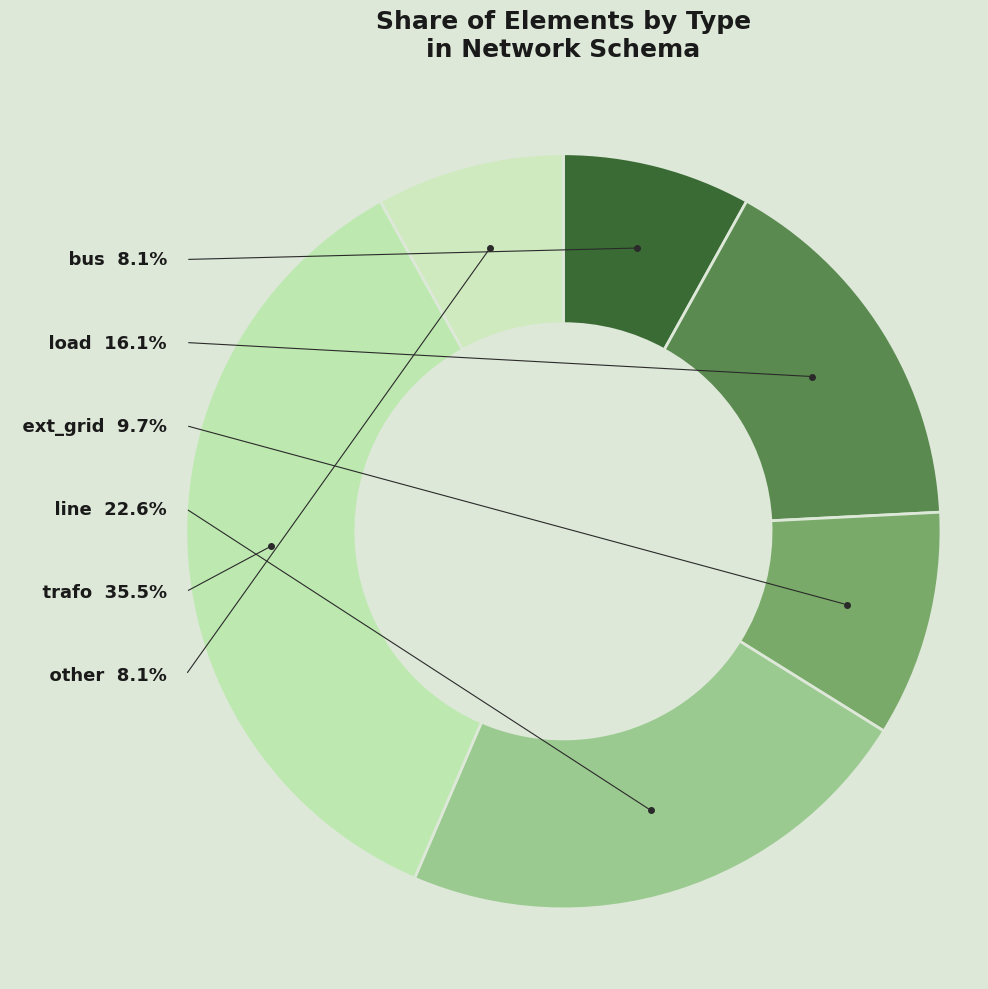

What is the change in value from load to trafo?

+12